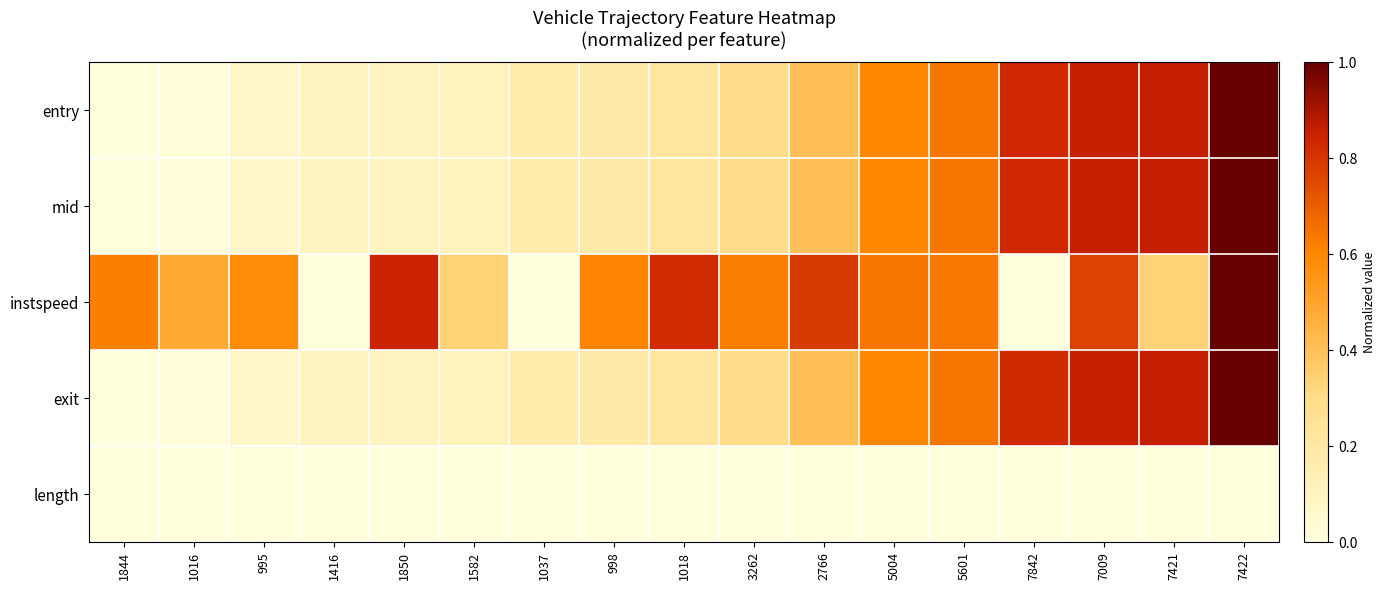

Between 7842 and 1037, which is larger?

7842